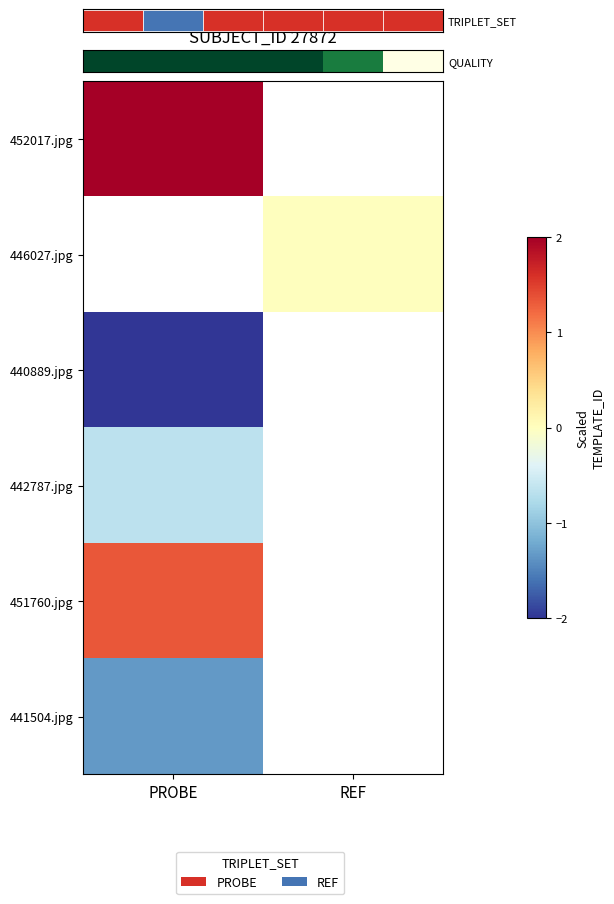

Reading left to right, what are all the values shown in this chart?

quality=100.0	1=100.0	2=100.0	3=100.0	4=98.3	5=92.0